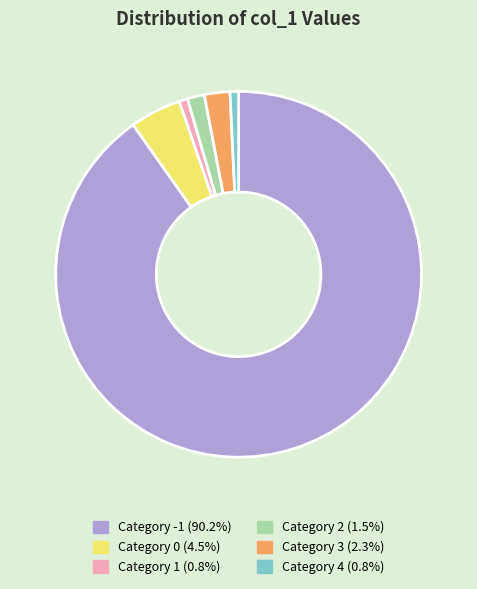

Count the number of slices in the pie.

6